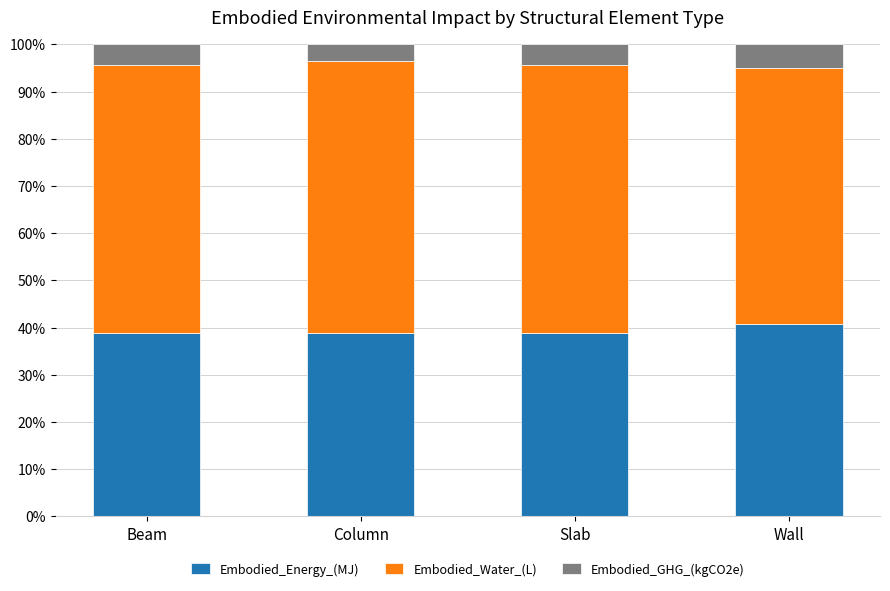

What is the maximum value for Embodied_Energy_(MJ)?

40.9